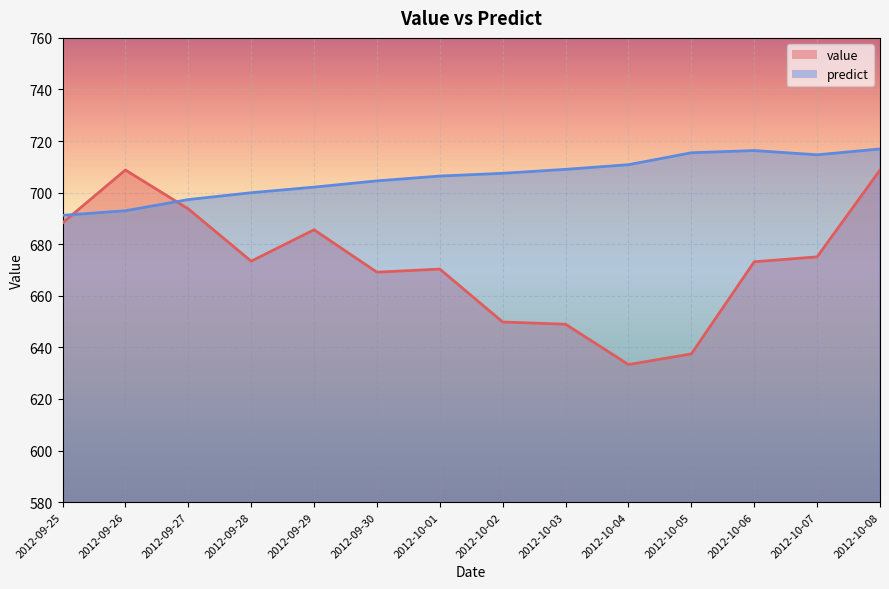

Reading left to right, extract all data points from this chart.

value: 2012-09-25=688.2	2012-09-26=708.8	2012-09-27=693.7	2012-09-28=673.4	2012-09-29=685.6	2012-09-30=669.2	2012-10-01=670.3	2012-10-02=649.8	2012-10-03=649.0	2012-10-04=633.3	2012-10-05=637.5	2012-10-06=673.2	2012-10-07=675.1	2012-10-08=708.7
predict: 2012-09-25=691.2	2012-09-26=693.0	2012-09-27=697.3	2012-09-28=700.0	2012-09-29=702.1	2012-09-30=704.6	2012-10-01=706.4	2012-10-02=707.5	2012-10-03=709.0	2012-10-04=710.8	2012-10-05=715.5	2012-10-06=716.3	2012-10-07=714.7	2012-10-08=716.9